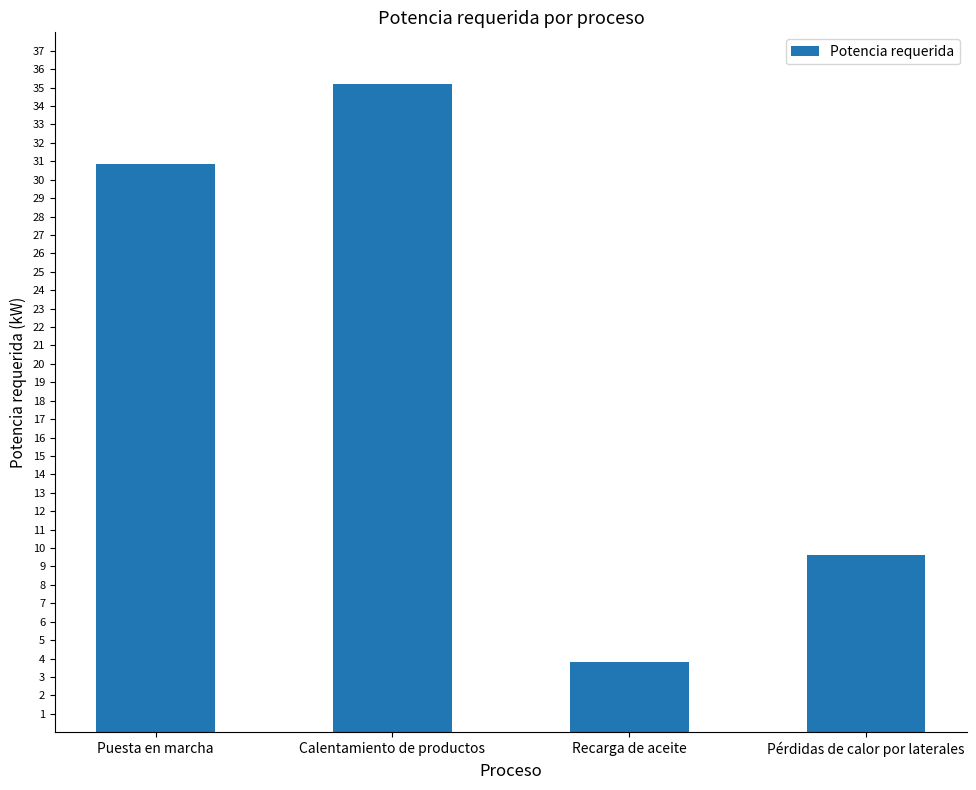

What value does the data have at Calentamiento de productos?

35.2